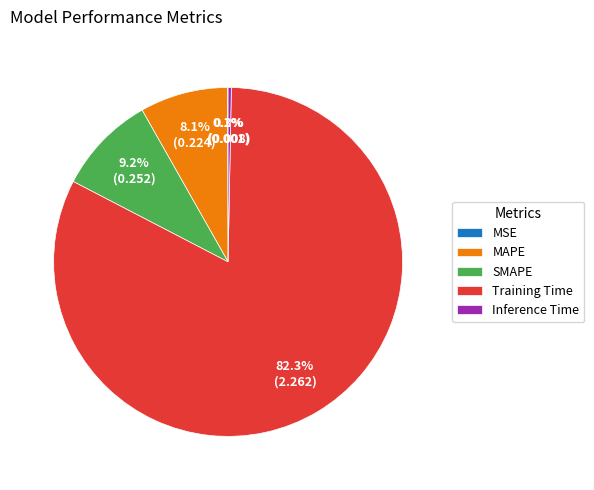

Is Training Time the majority of the pie?

Yes